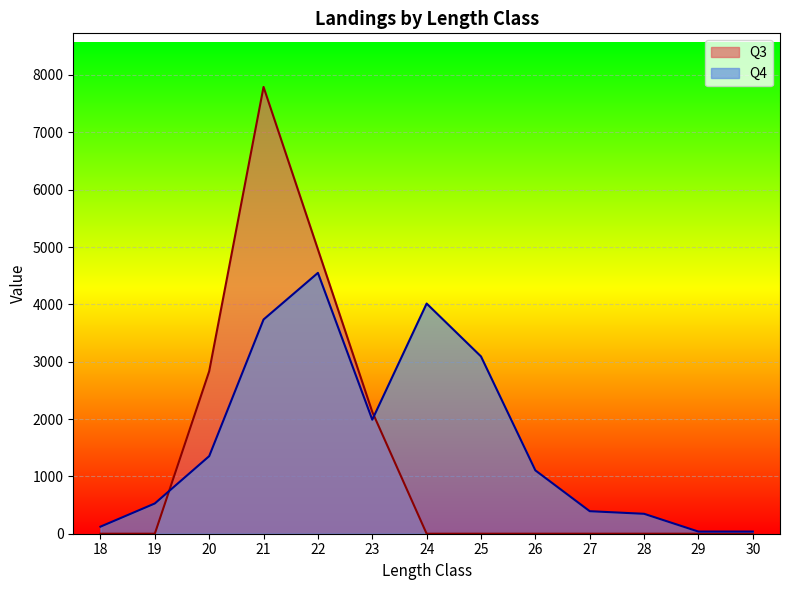

Is it true that Q3 equals 7791.4 at 21?

True